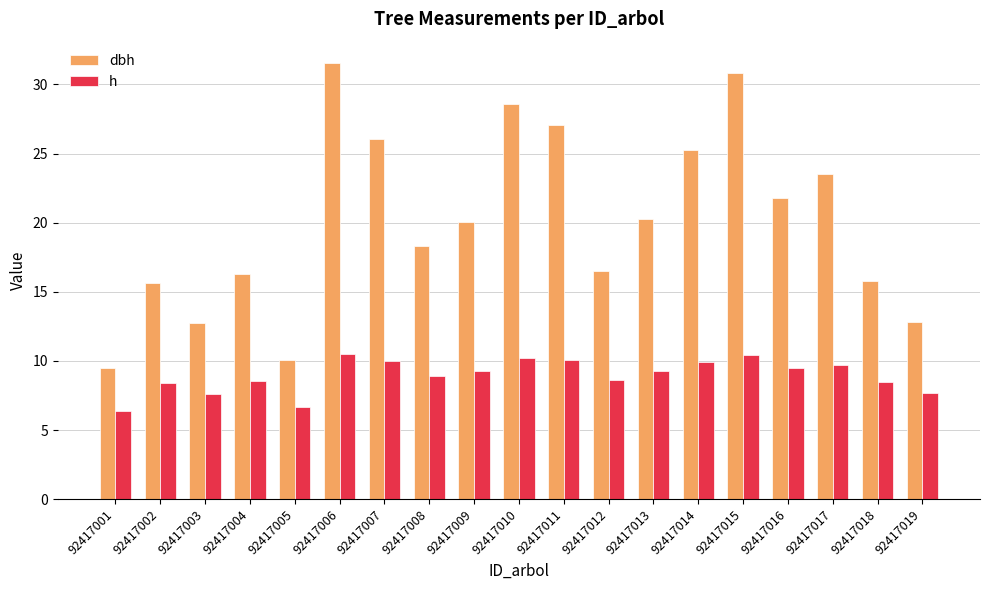

Which series has the largest range (max minus min)?

dbh